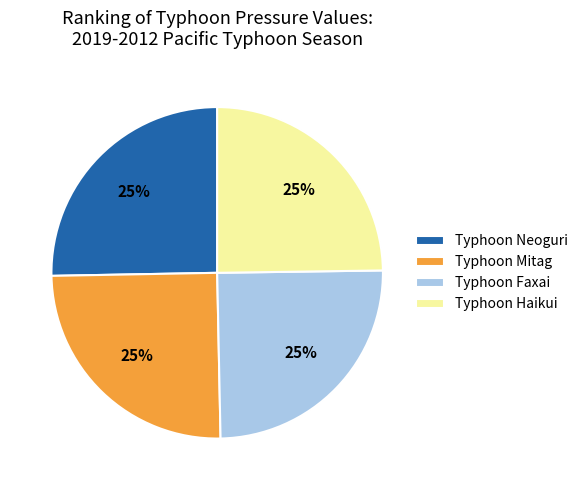

How many segments does this pie chart have?

4